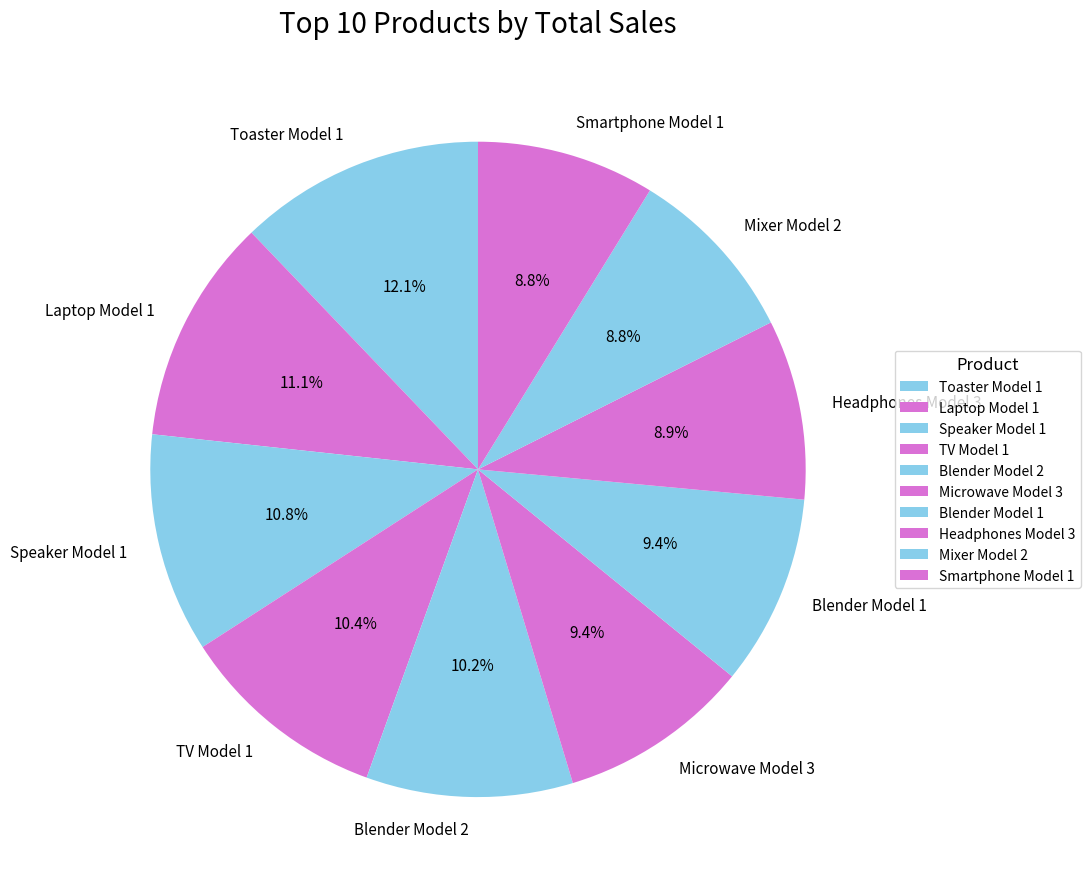

To the nearest percent, what is the difference between the TV Model 1 and Blender Model 1 slice percentages?

1%